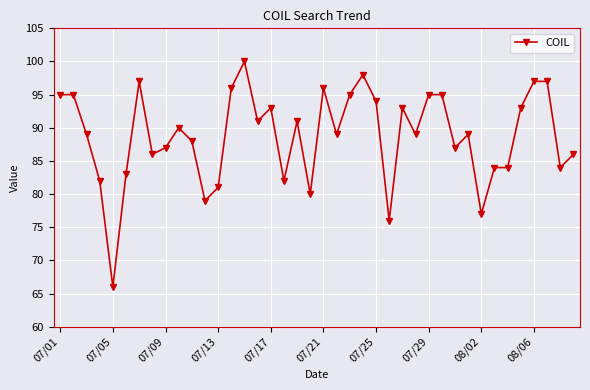

What is the difference between the maximum and minimum values?

34